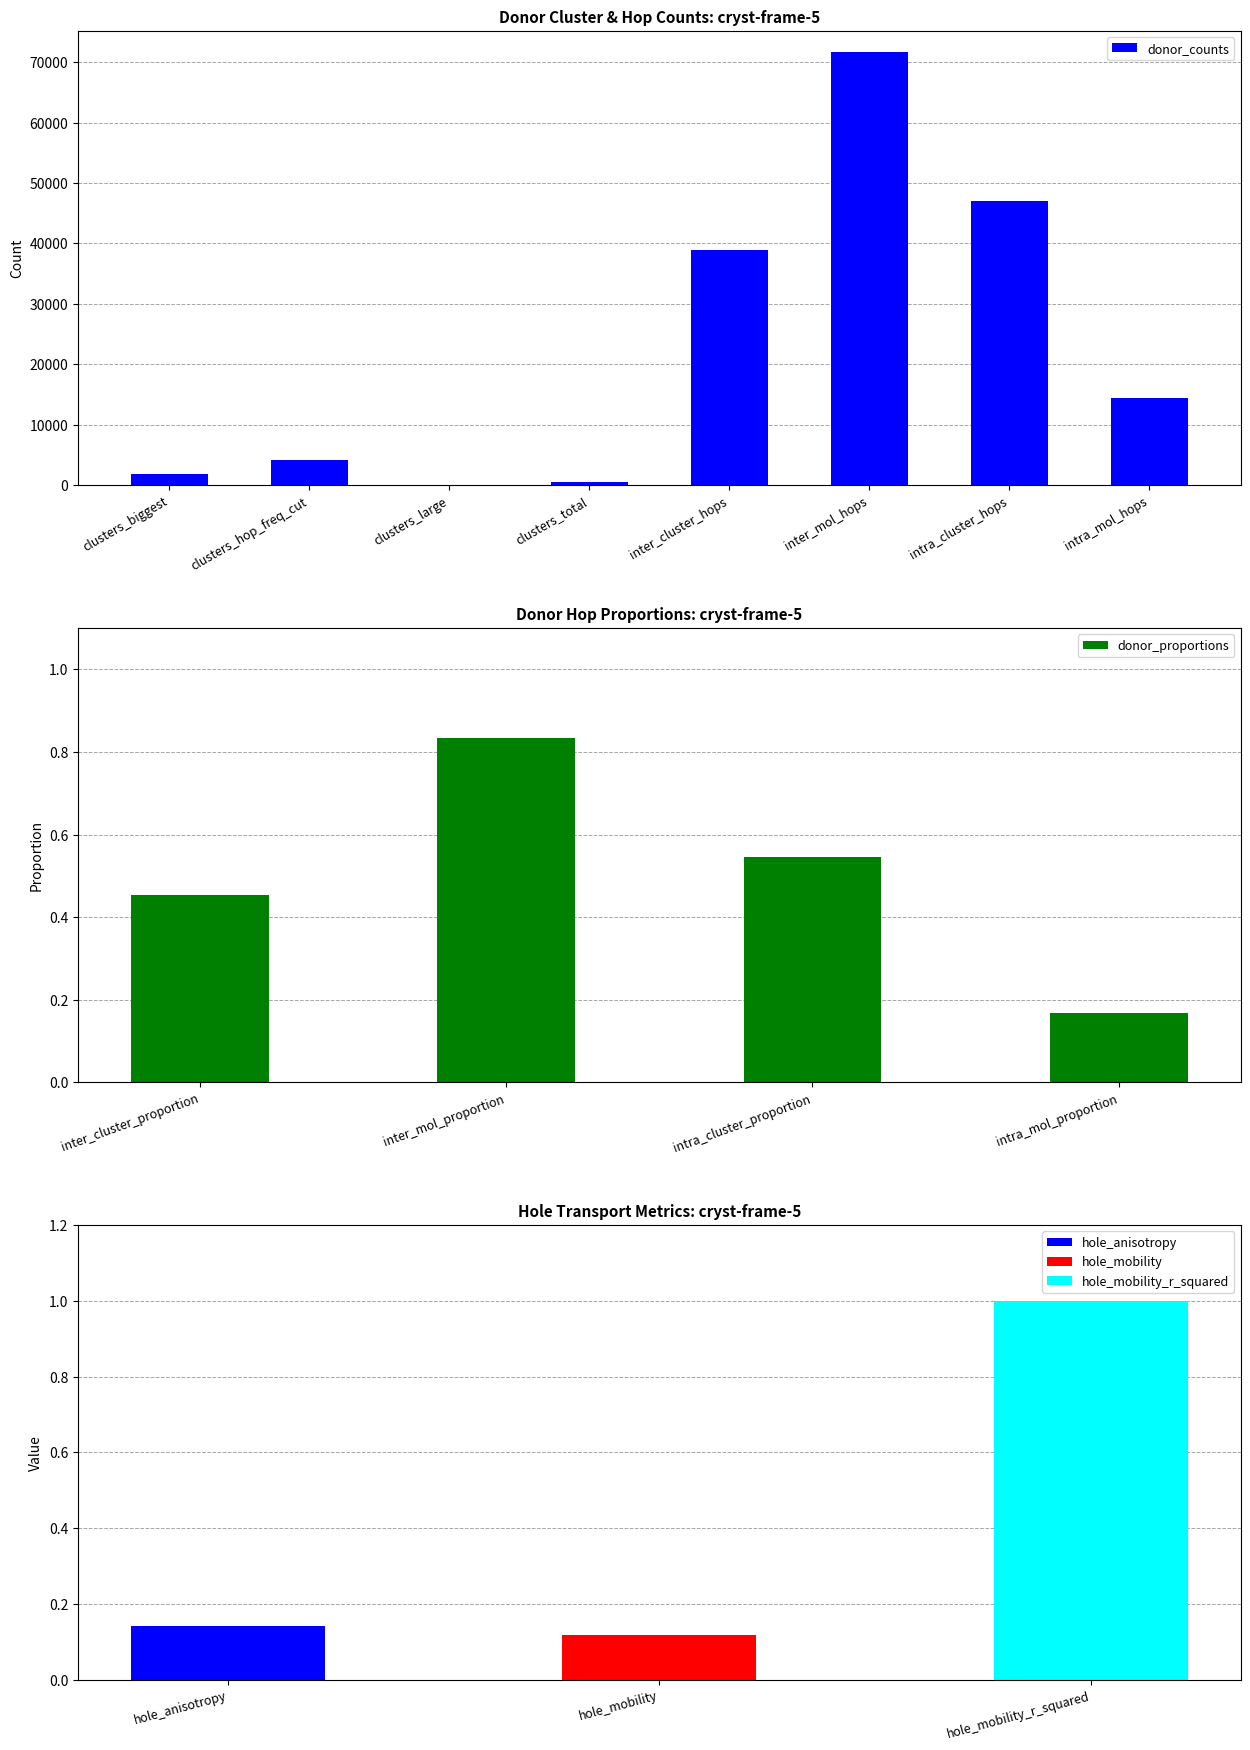

Which category has the highest value across all series?

inter_mol_hops